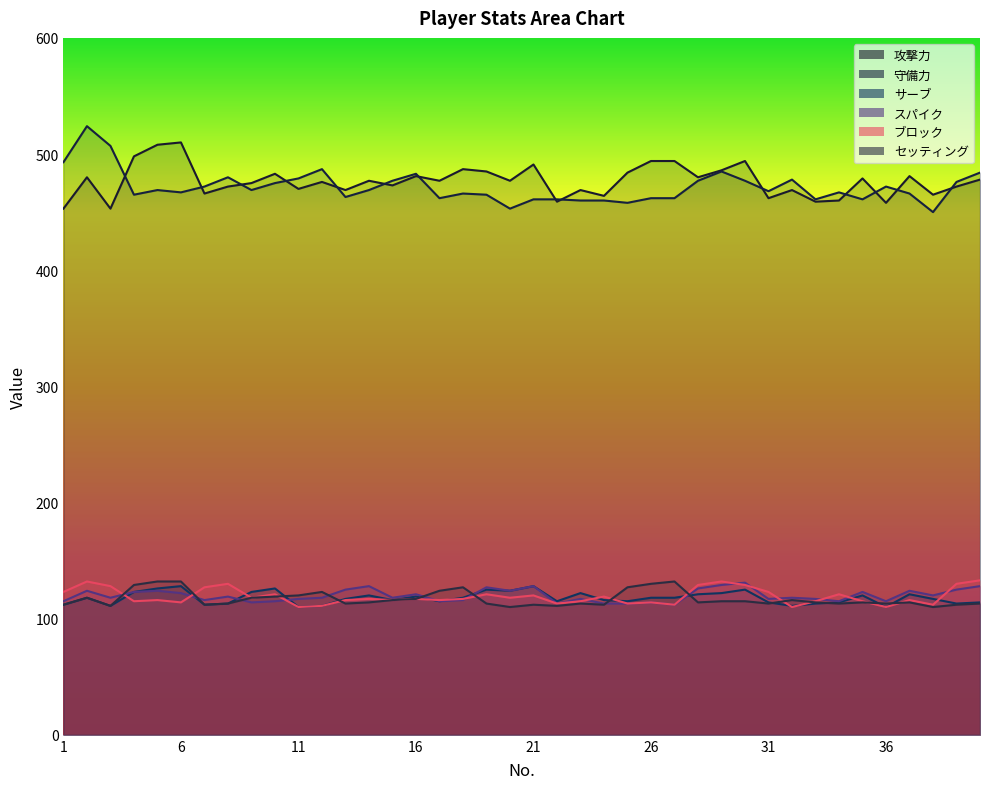

How many lines are shown in the chart?

6